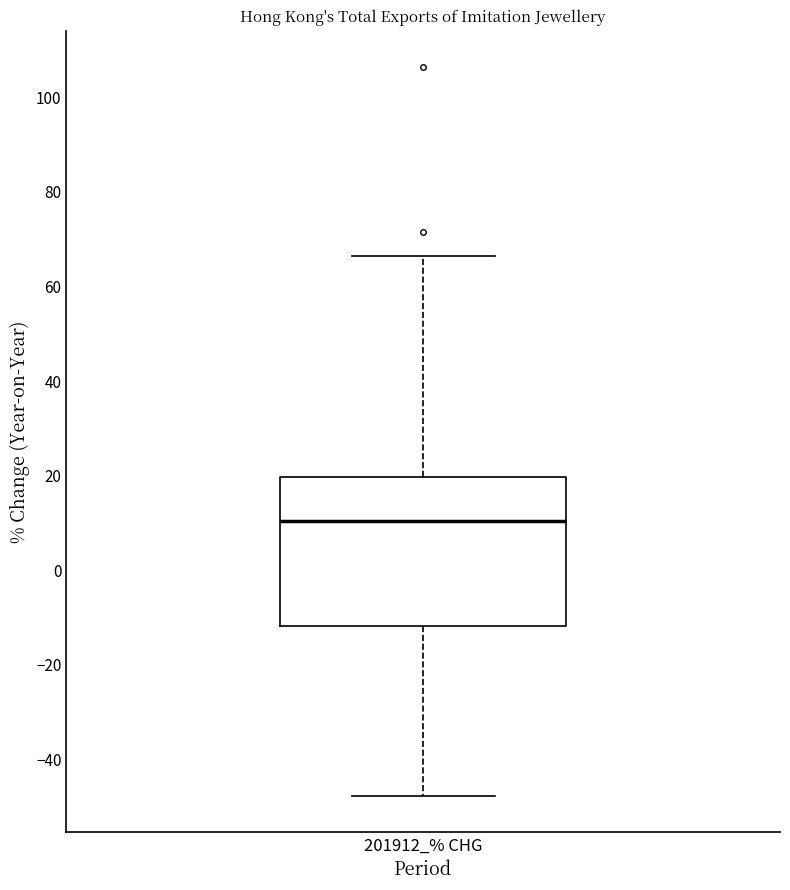

Where does the median line of the box for 201912_% CHG sit on the y-axis? The values are not printed on the chart, so give them approximately, as read against the axis.

10